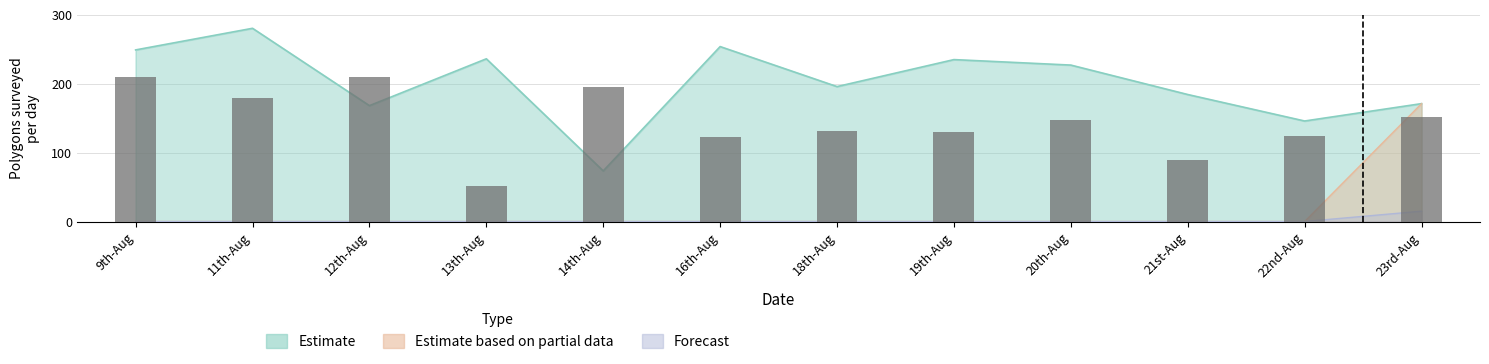

Which category has the highest value across all series?

11th-Aug